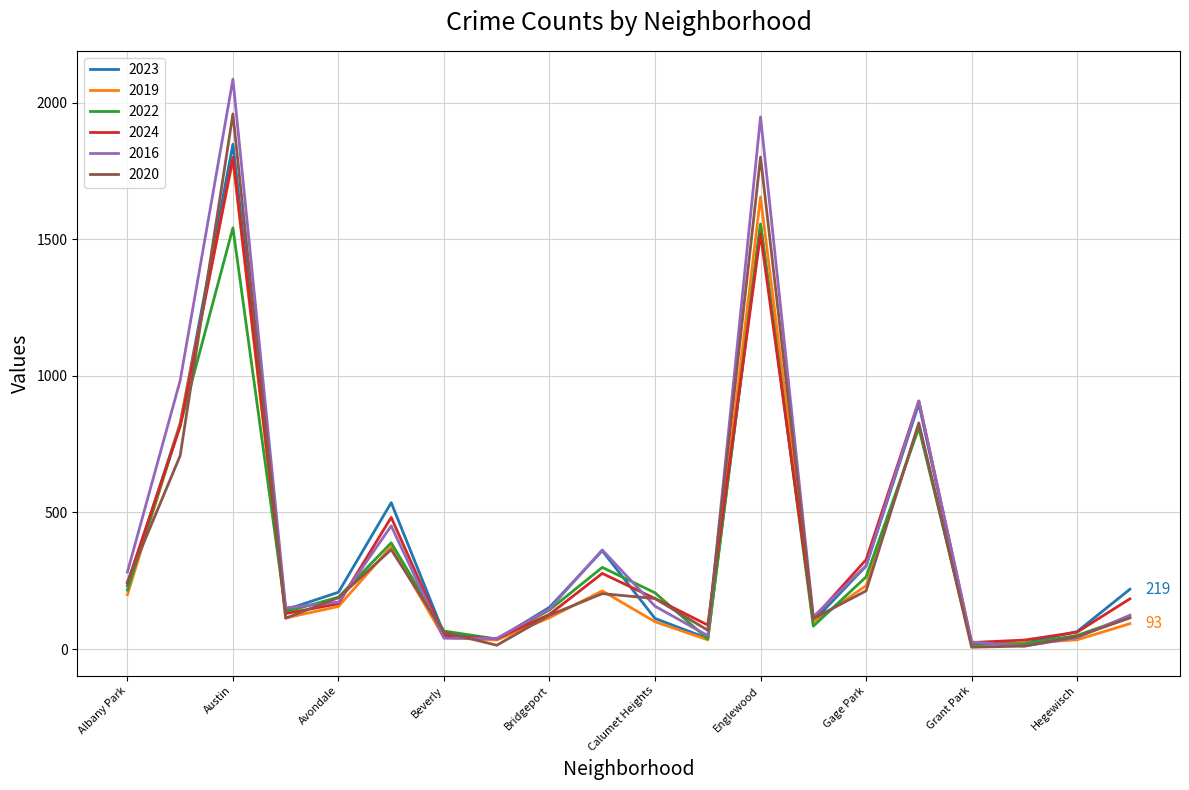

How many lines are shown in the chart?

6